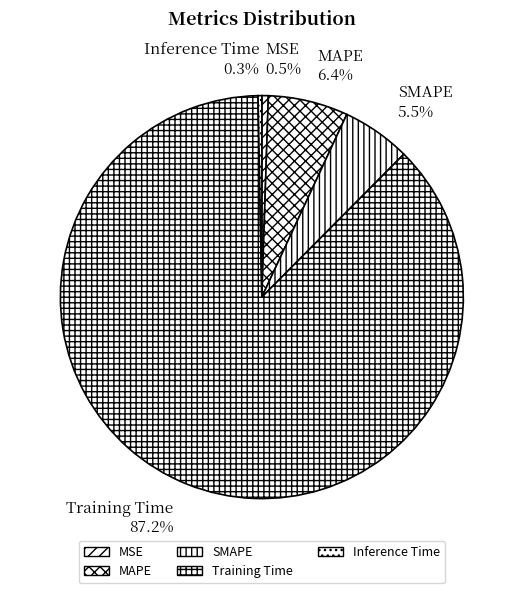

Which slice is the largest?

Training Time